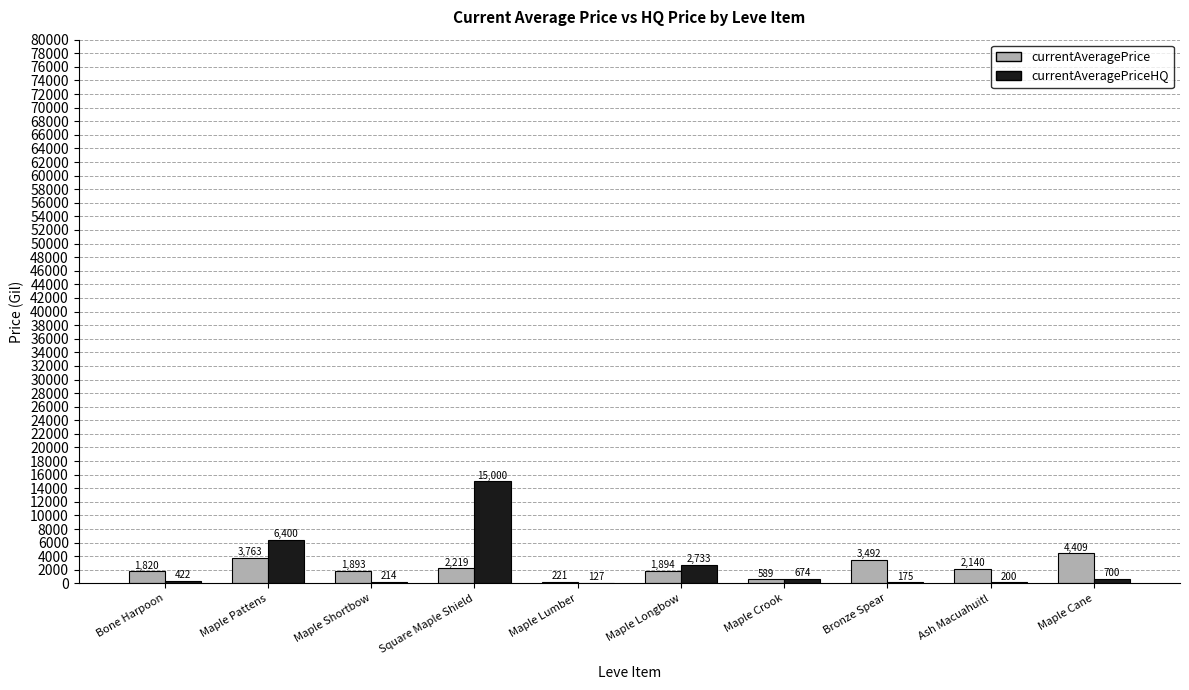

How many series are shown in this chart?

2